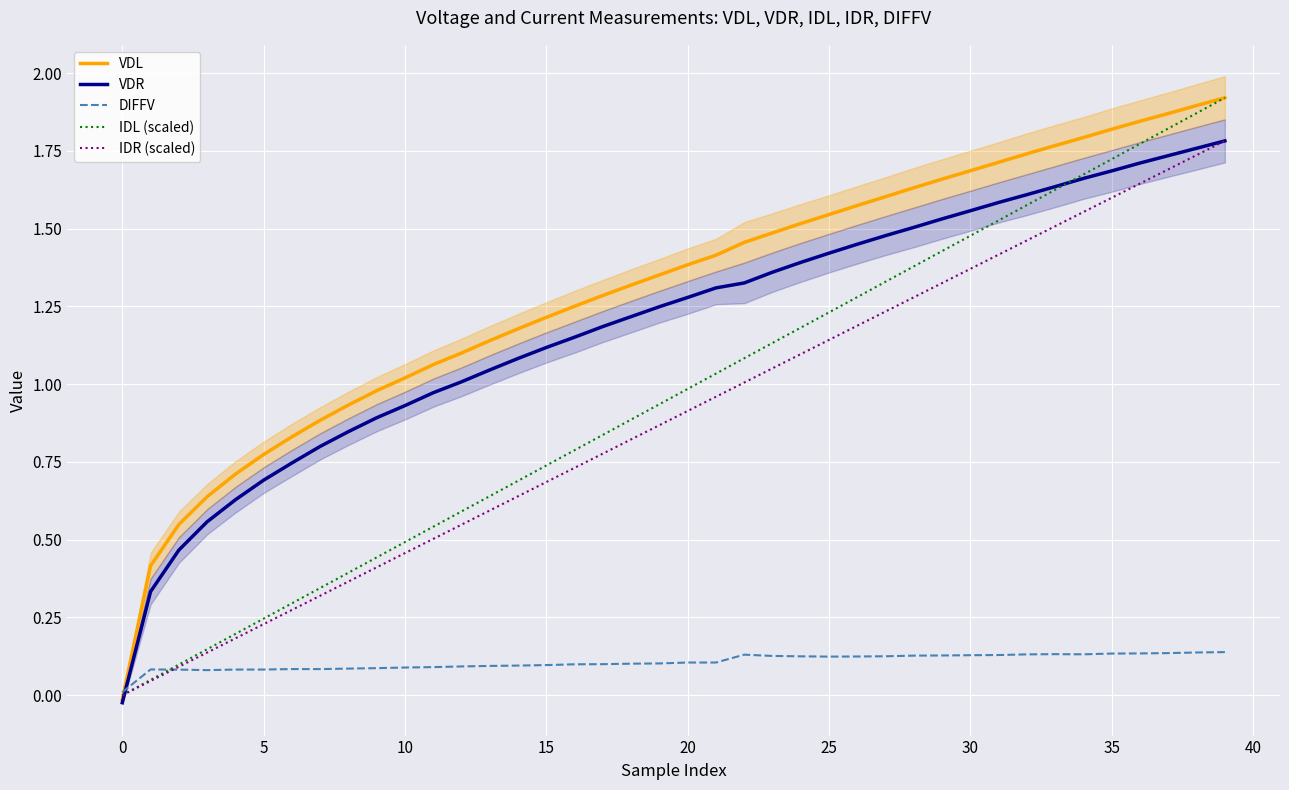

What is the difference between the IDL (scaled) values at 11 and 31?

1.0